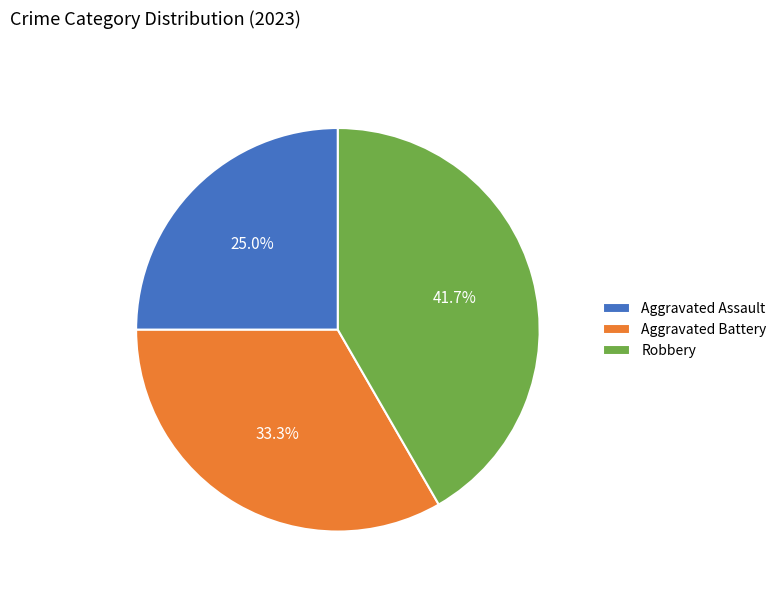

To the nearest percent, what is the difference between the largest and smallest slice percentages?

17%